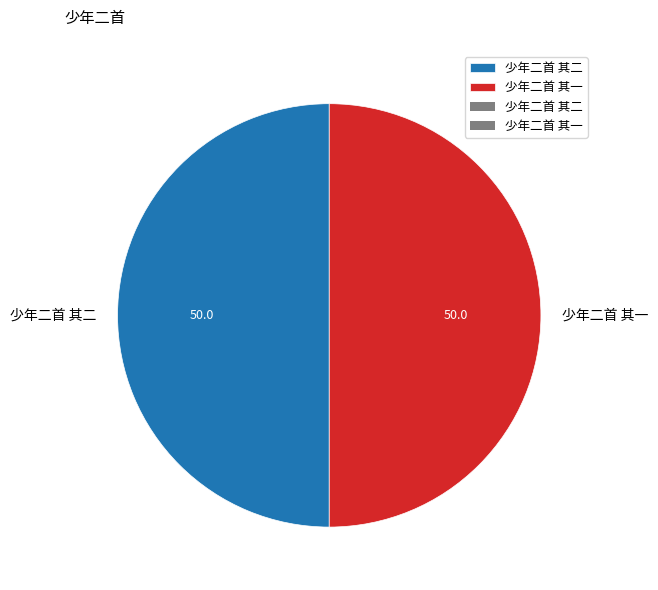

True or false: 少年二首 其一 accounts for 56% of the total.

False